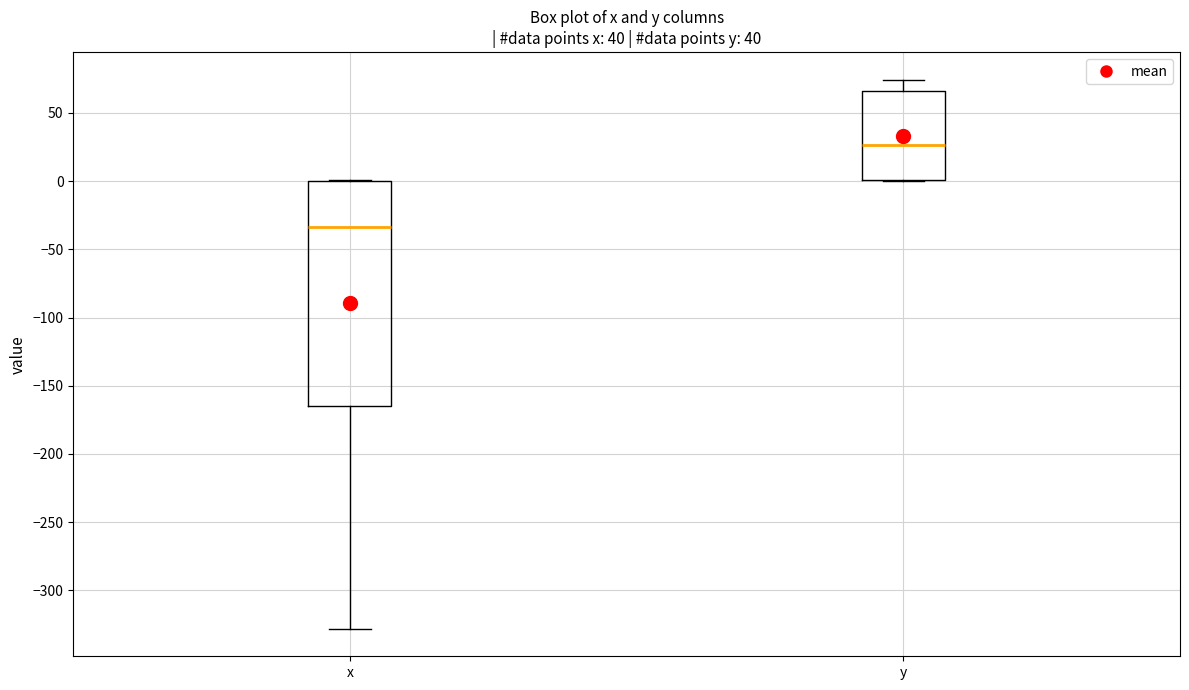

Comparing the boxes themselves (not the whiskers), which one is the tallest?

x